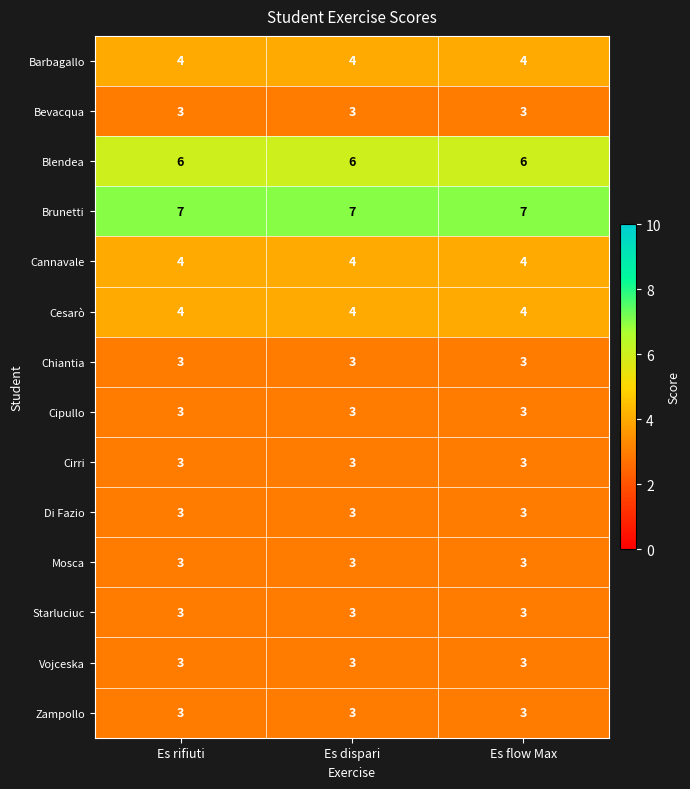

True or false: Chiantia has a value of 4 at Es dispari.

False